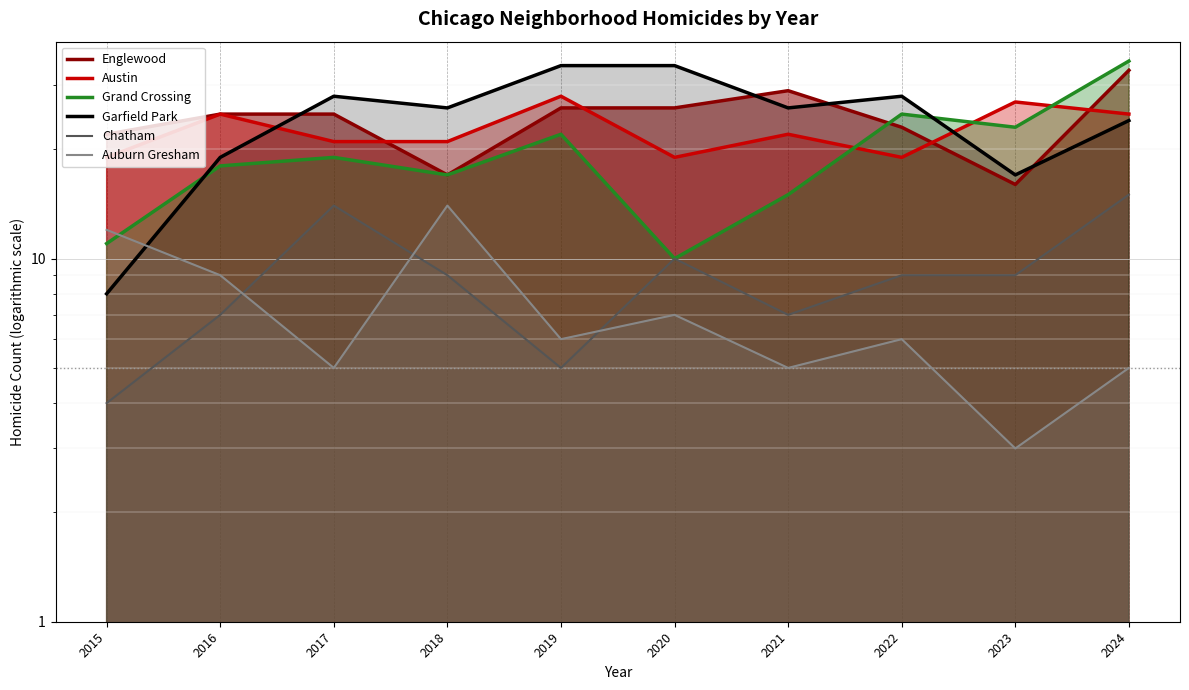

What is the average value of the Austin series?

23